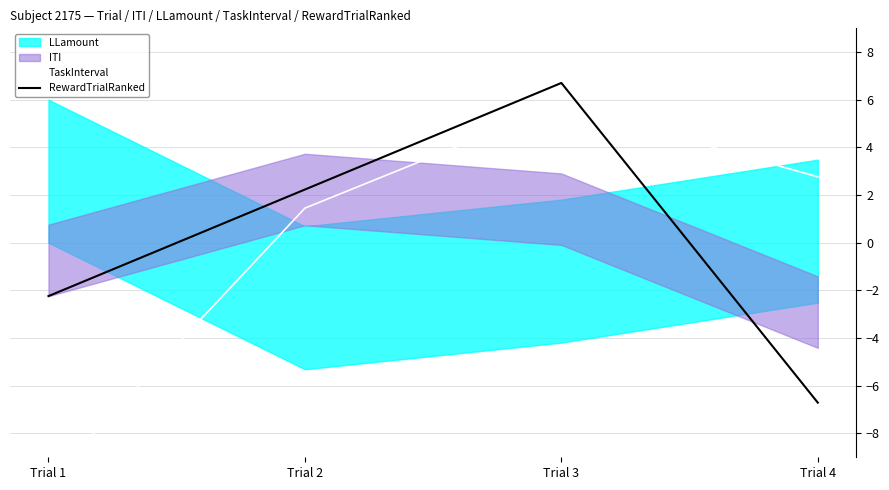

How many times do TaskInterval and RewardTrialRanked cross each other?

1